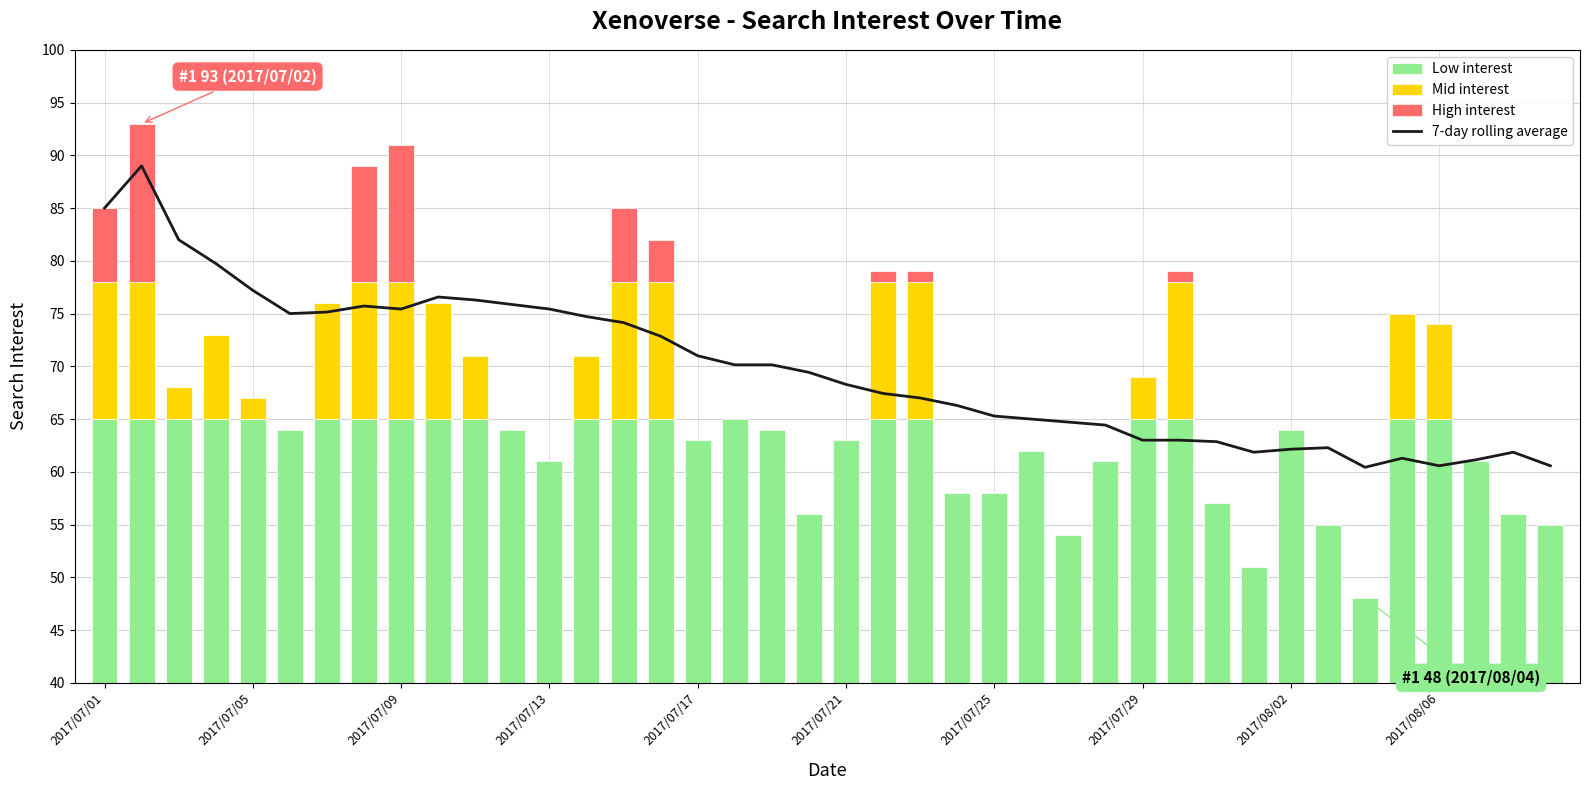

Is it true that the value at 21 is 67.4?

True